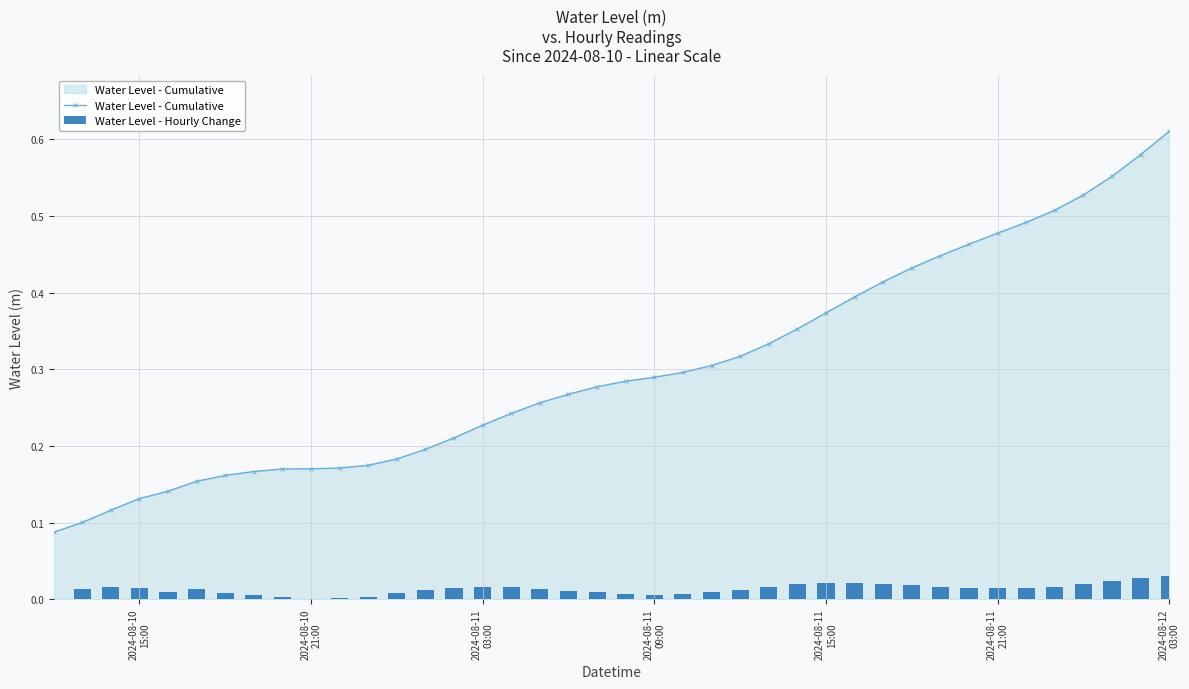

How many groups of bars are there?

40